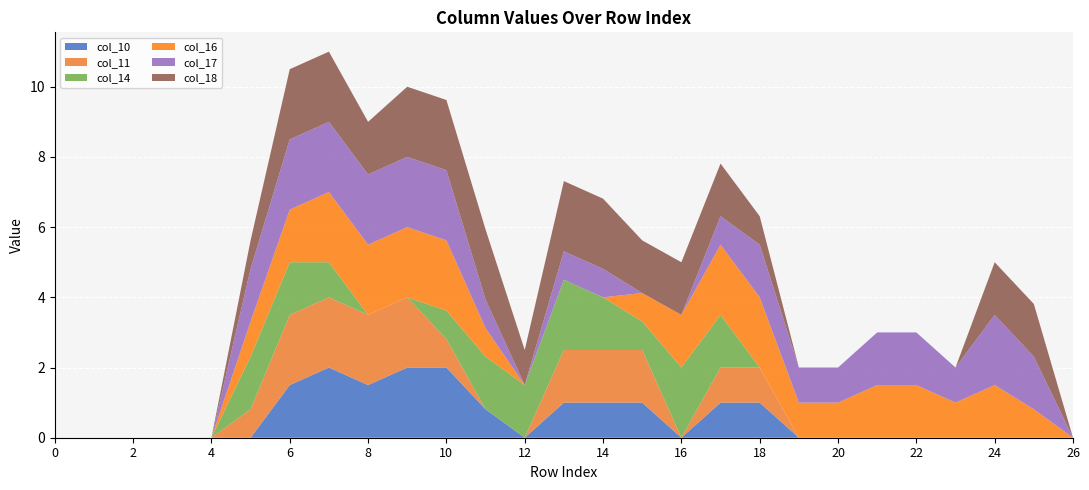

Reading right to left, list all the values displayed in this chart.

col_10: 0.0	0.0	0.0	0.0	0.0	0.0	0.0	0.0	1.0	1.0	0.0	1.0	1.0	1.0	0.0	0.8	2.0	2.0	1.5	2.0	1.5	0.0	0.0	0.0	0.0	0.0	0.0
col_11: 0.0	0.0	0.0	0.0	0.0	0.0	0.0	0.0	1.0	1.0	0.0	1.5	1.5	1.5	0.0	0.0	0.8	2.0	2.0	2.0	2.0	0.8	0.0	0.0	0.0	0.0	0.0
col_14: 0.0	0.0	0.0	0.0	0.0	0.0	0.0	0.0	0.0	1.5	2.0	0.8	1.5	2.0	1.5	1.5	0.8	0.0	0.0	1.0	1.5	1.5	0.0	0.0	0.0	0.0	0.0
col_16: 0.0	0.8	1.5	1.0	1.5	1.5	1.0	1.0	2.0	2.0	1.5	0.8	0.0	0.0	0.0	0.8	2.0	2.0	2.0	2.0	1.5	1.0	0.0	0.0	0.0	0.0	0.0
col_17: 0.0	1.5	2.0	1.0	1.5	1.5	1.0	1.0	1.5	0.8	0.0	0.0	0.8	0.8	0.0	0.8	2.0	2.0	2.0	2.0	2.0	1.5	0.0	0.0	0.0	0.0	0.0
col_18: 0.0	1.5	1.5	0.0	0.0	0.0	0.0	0.0	0.8	1.5	1.5	1.5	2.0	2.0	1.0	2.0	2.0	2.0	1.5	2.0	2.0	0.8	0.0	0.0	0.0	0.0	0.0